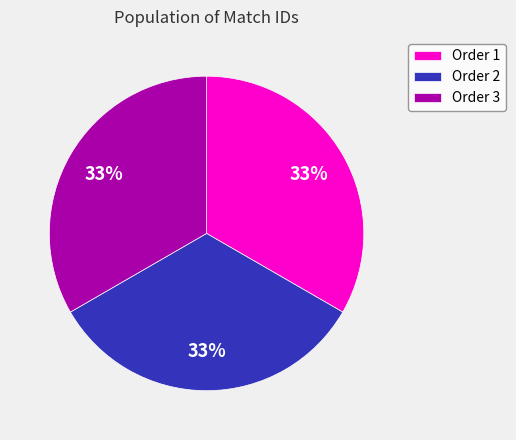

What is the ratio of the value at Order 2 to the value at Order 3?

1.0